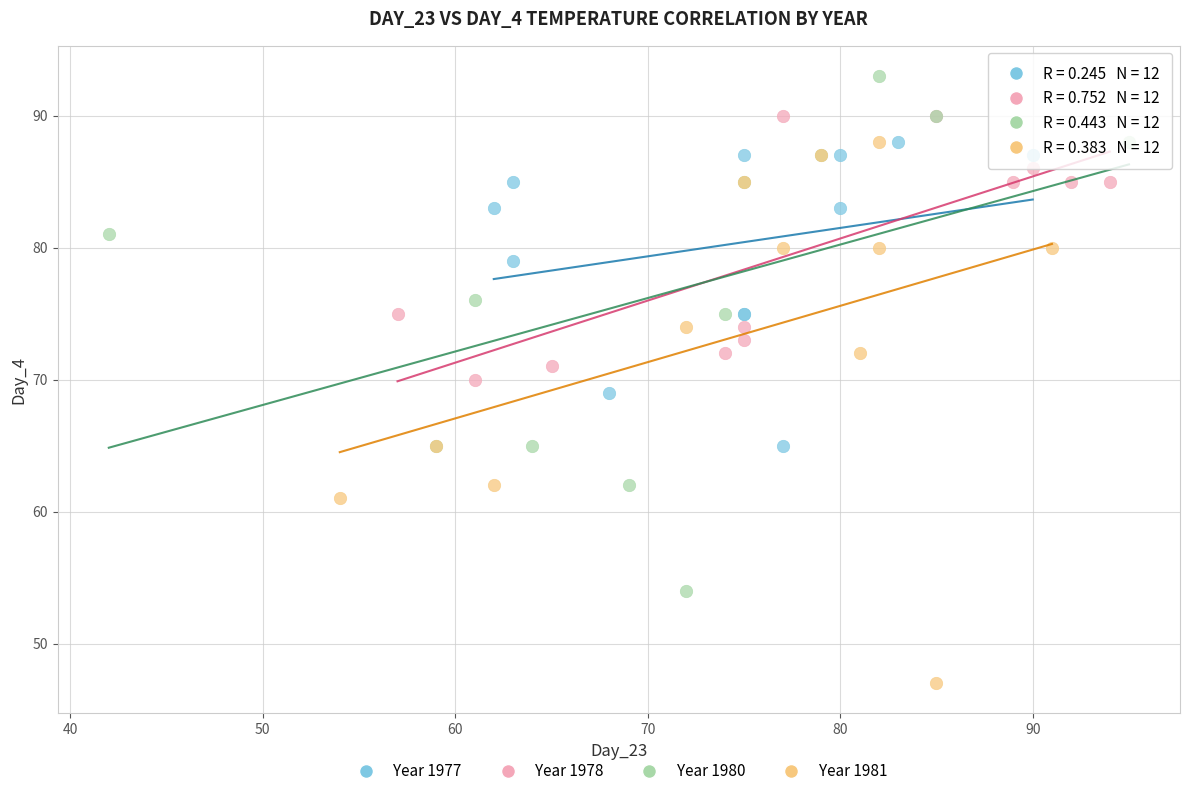

Which series contains the lowest Y value?

Year 1981